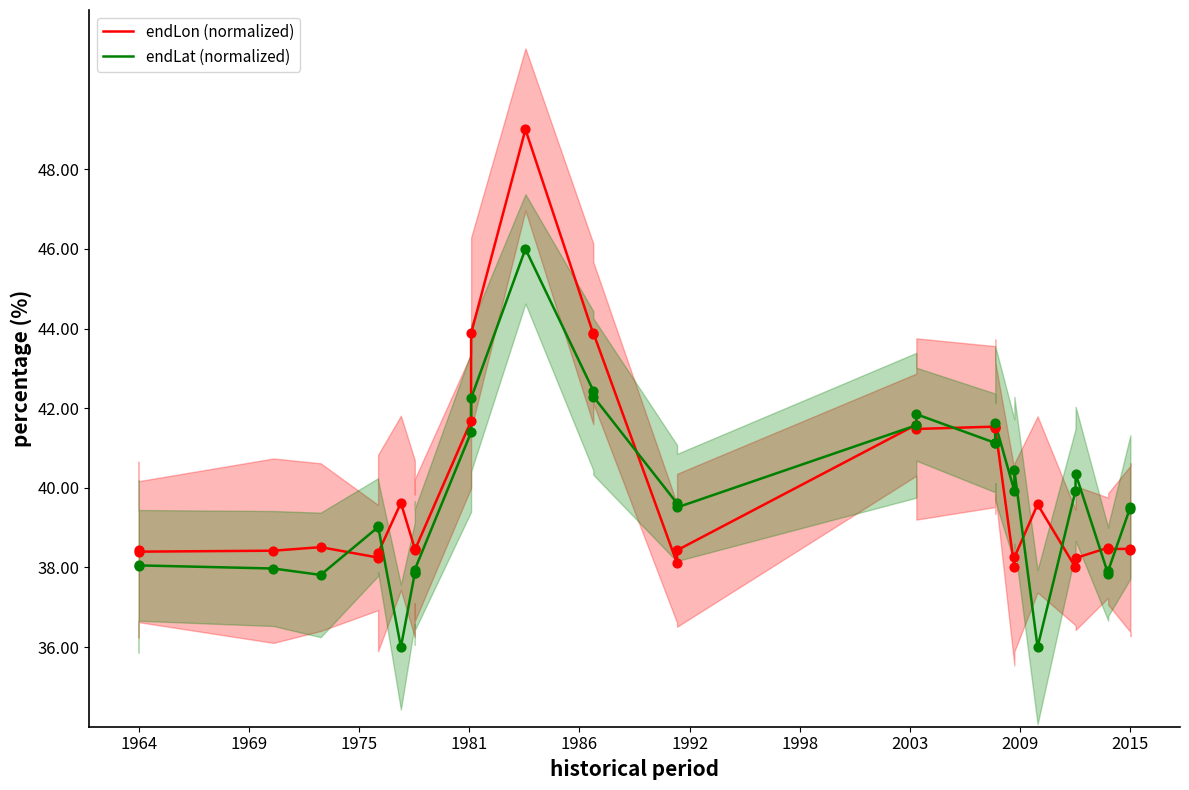

At how many categories does at least one series exceed 40?

12